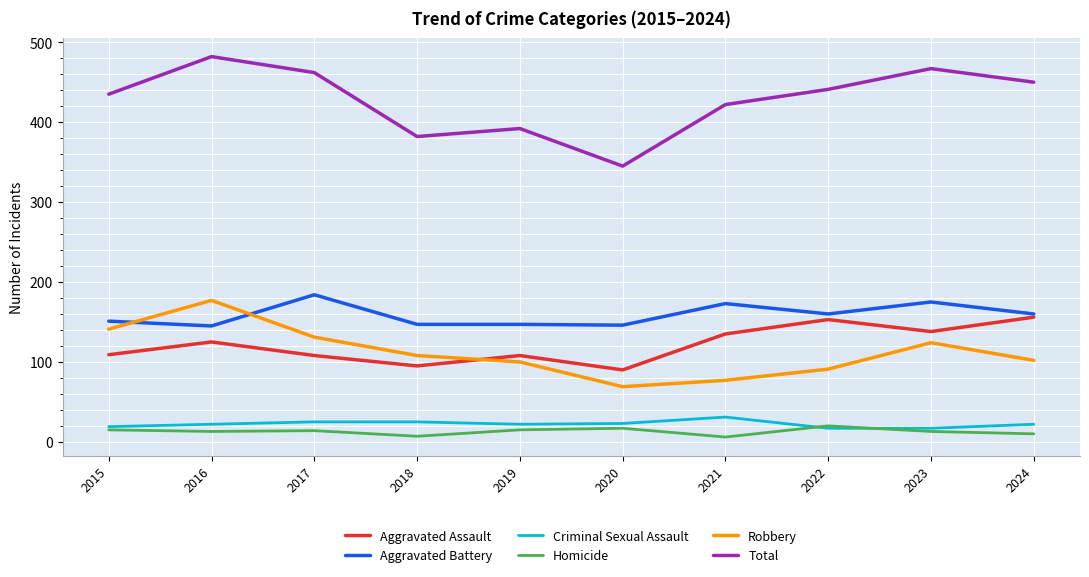

The value of Homicide at 2023 is 13. True or false?

True